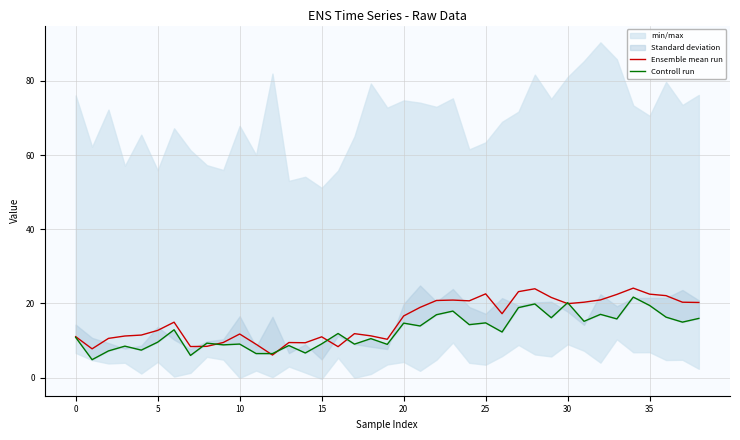

Which category has the highest value in the Ensemble mean run series?

34